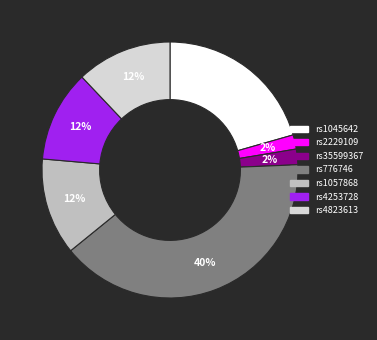

To the nearest percent, what is the combined percentage of rs1045642 and rs4823613?

33%